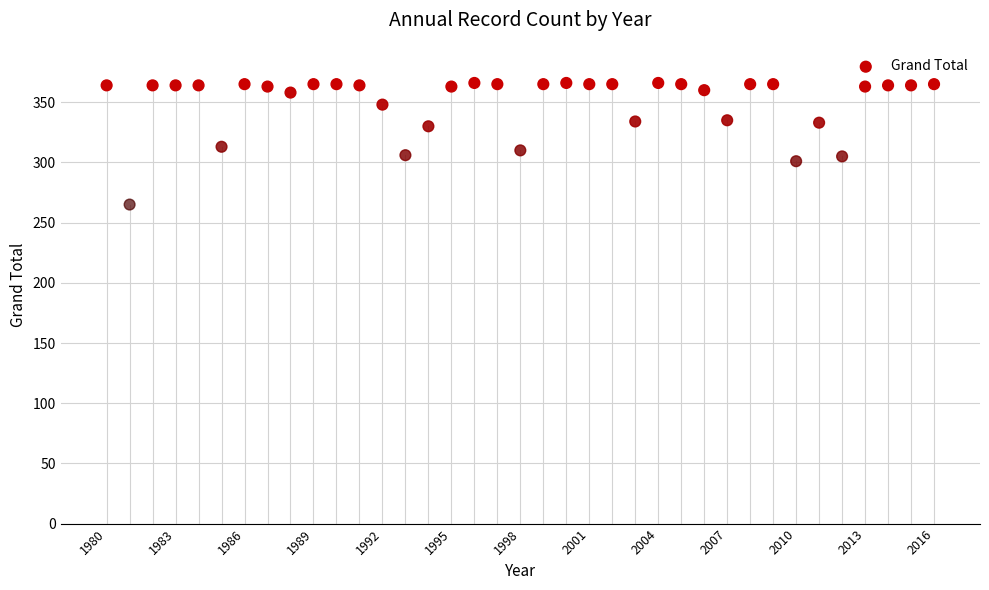

What is the range of Y values (max minus min)?

101